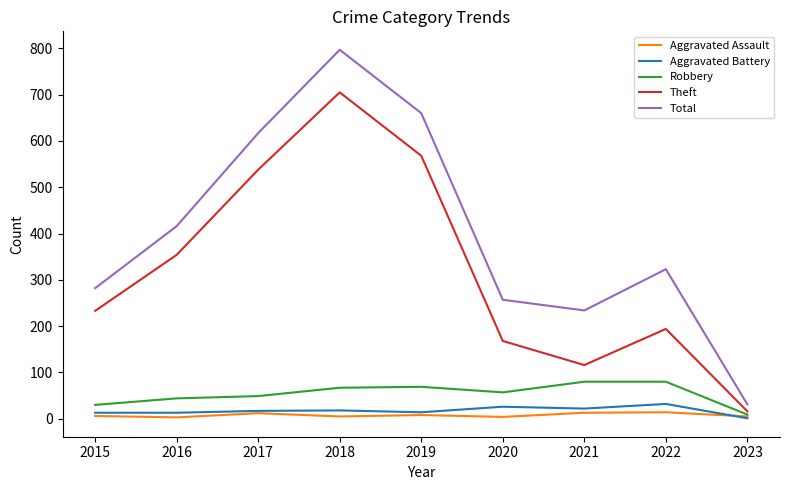

What is the highest value of the Robbery series?

80